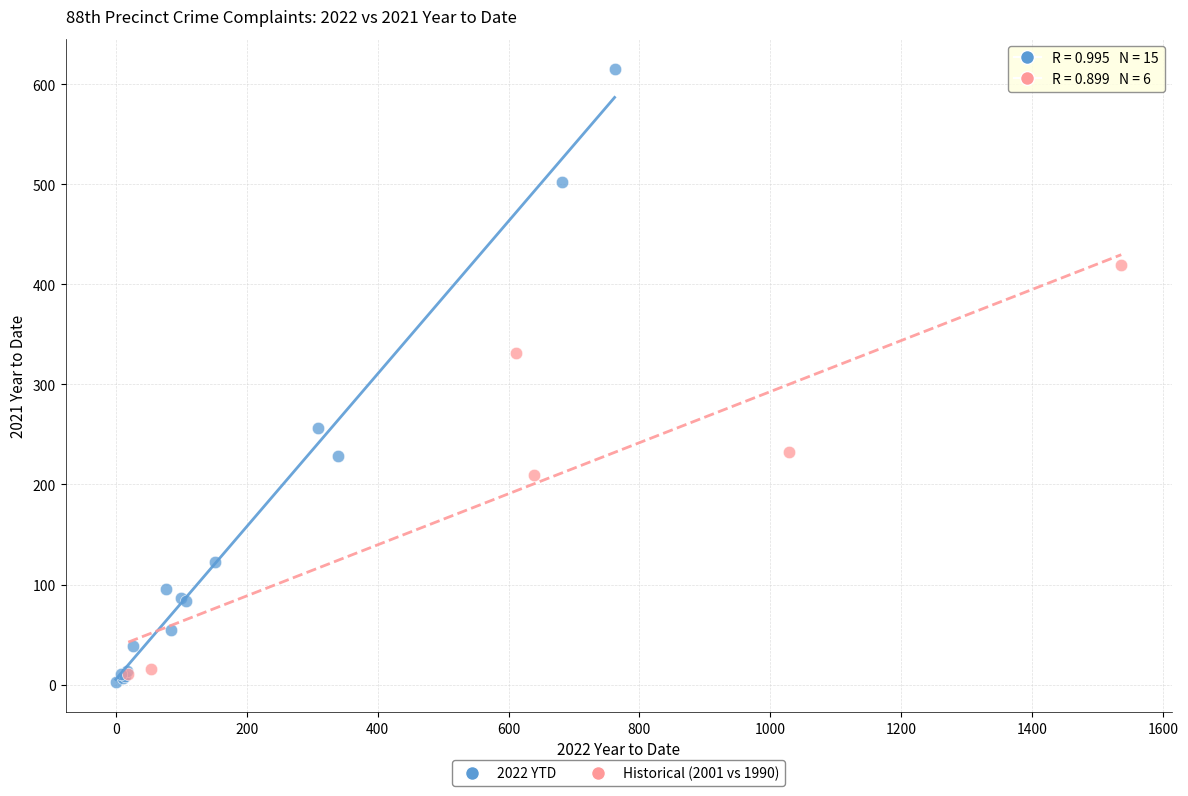

Which series reaches the maximum Y coordinate?

2022 YTD